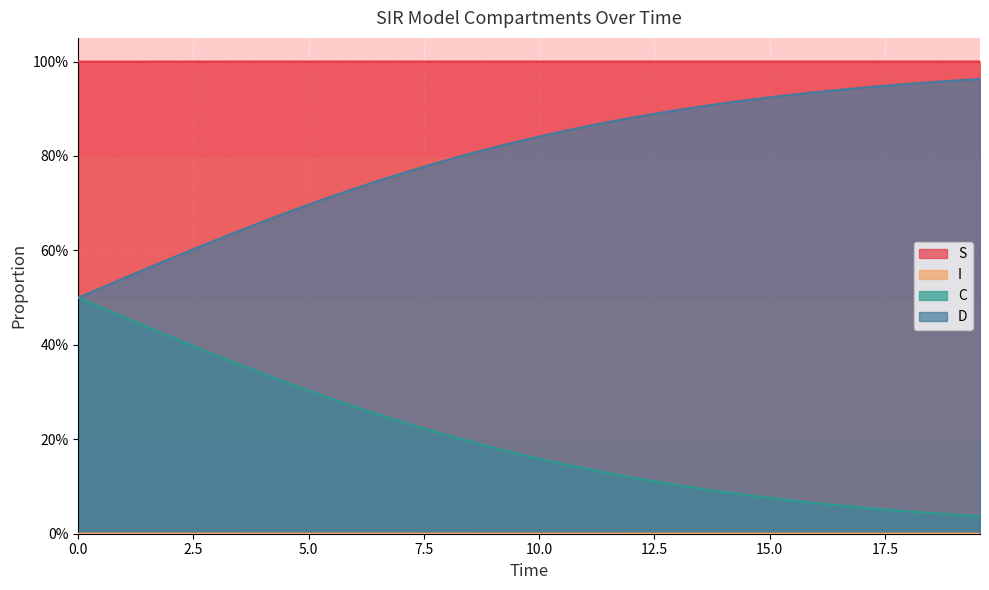

Does the chart display data point markers on the line(s)?

No